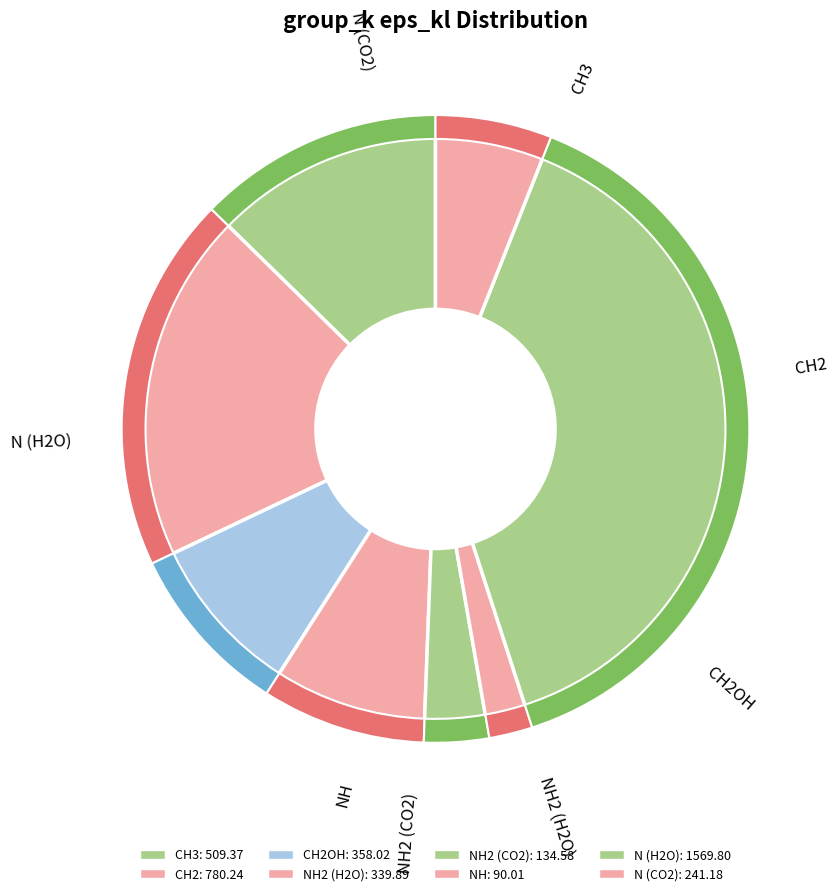

The CH2 slice represents 19% of the pie. True or false?

True